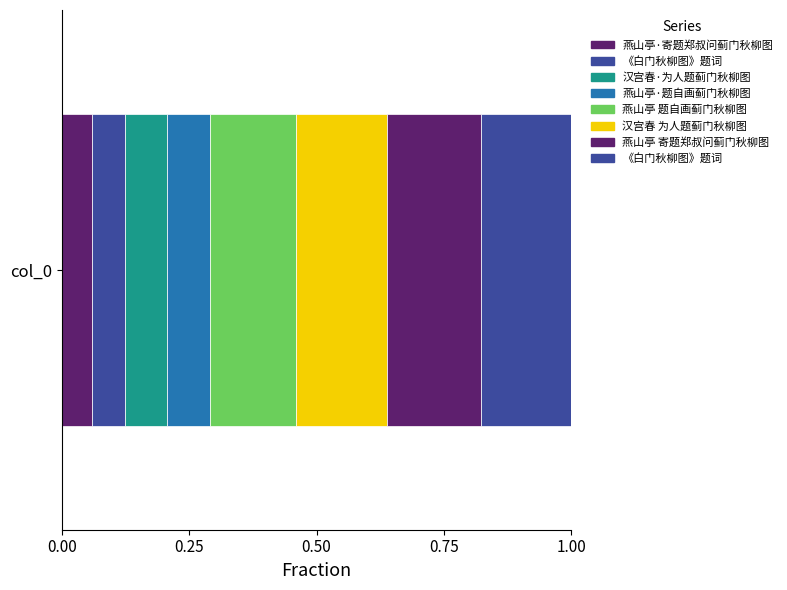

What is the label of the 2nd bar from the right?

燕山亭 寄题郑叔问蓟门秋柳图